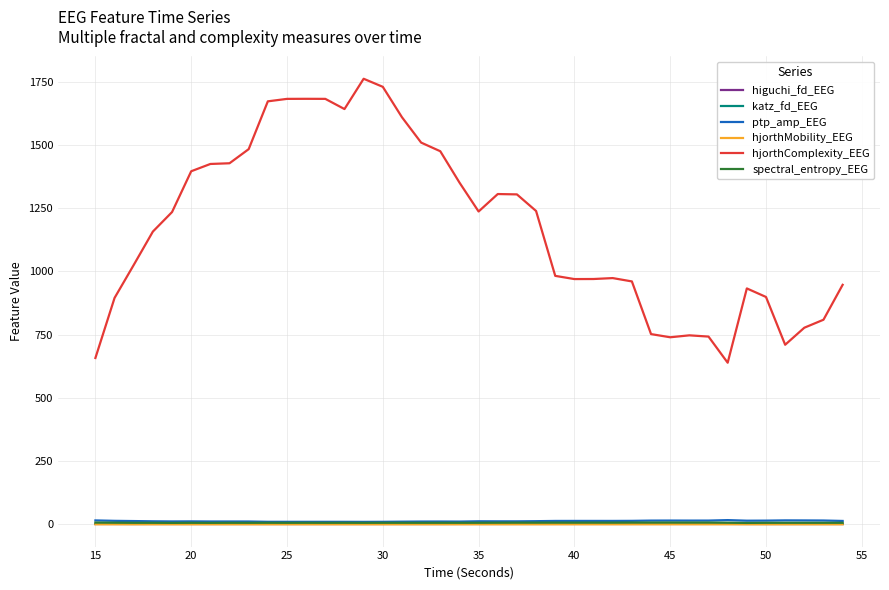

Which series has the largest total across all categories?

hjorthComplexity_EEG